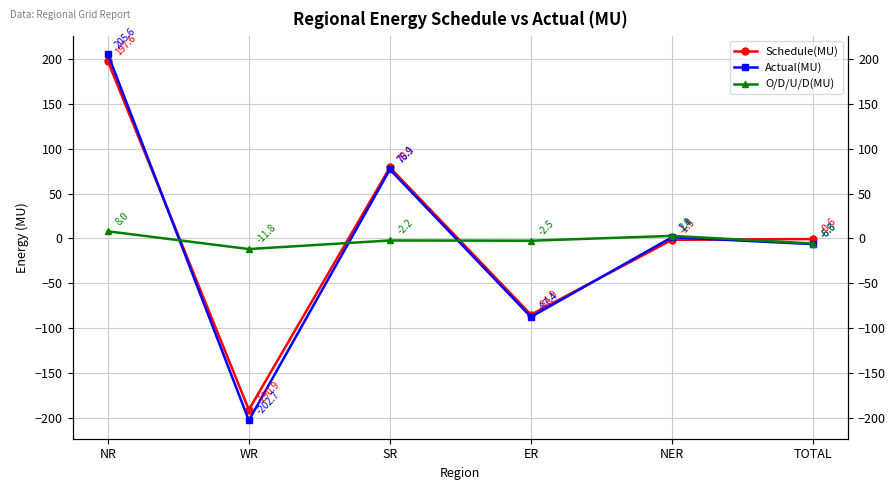

What is the minimum value for Actual(MU)?

-202.7